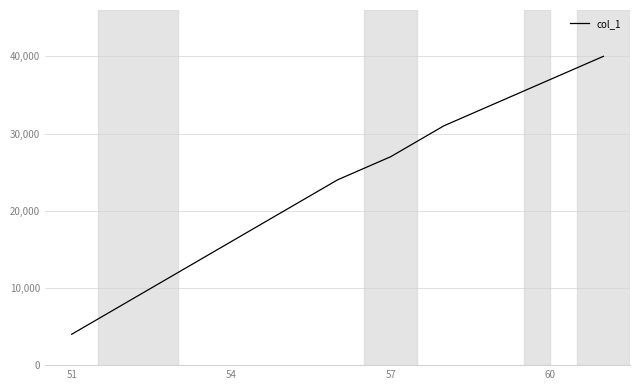

What is the minimum value shown in the chart?

4000